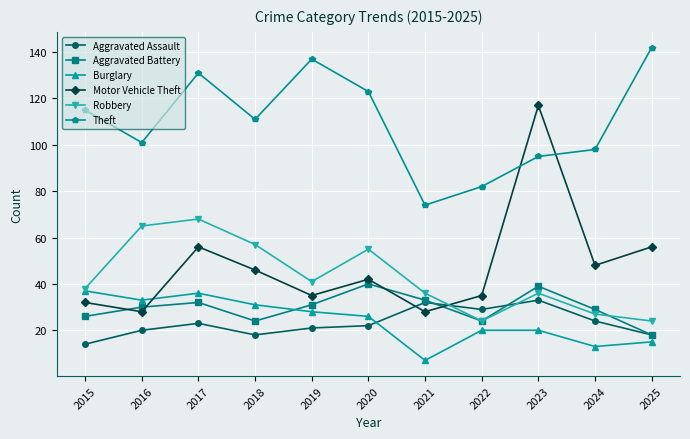

What is the value of the Motor Vehicle Theft point at the 8th from the left?

35